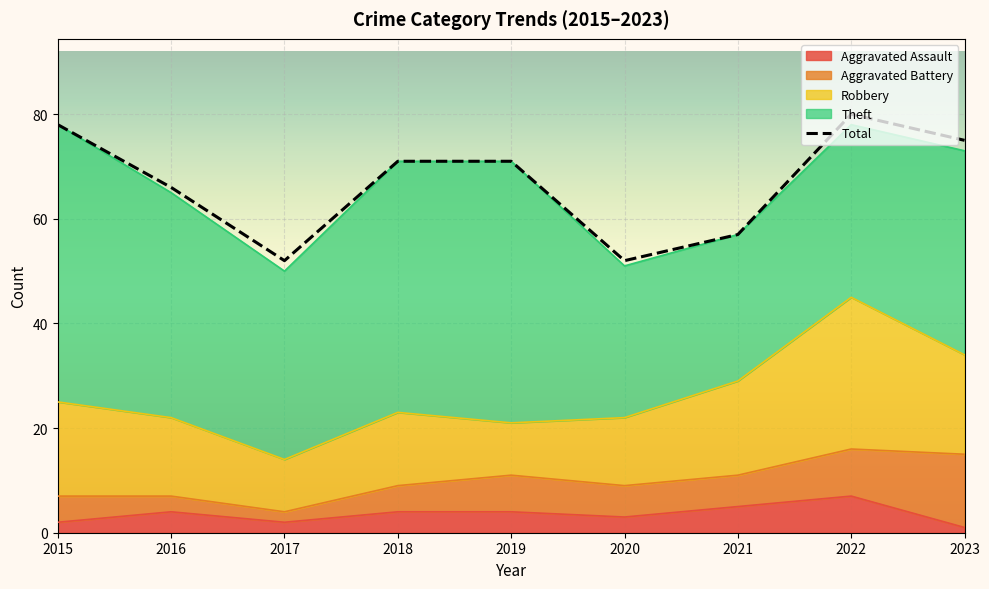

True or false: Total and Robbery intersect in this chart.

False